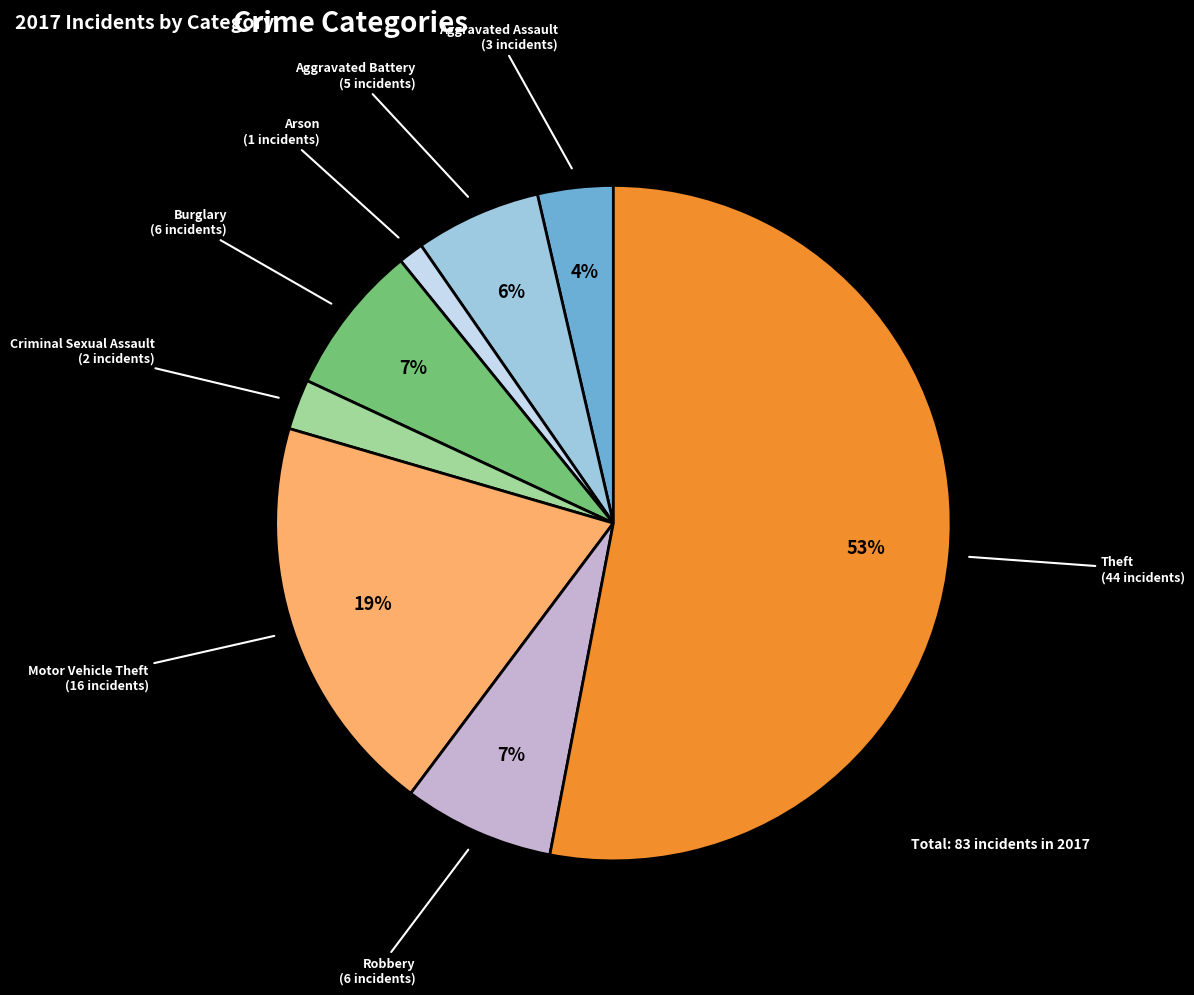

Does any single category account for the majority?

Yes